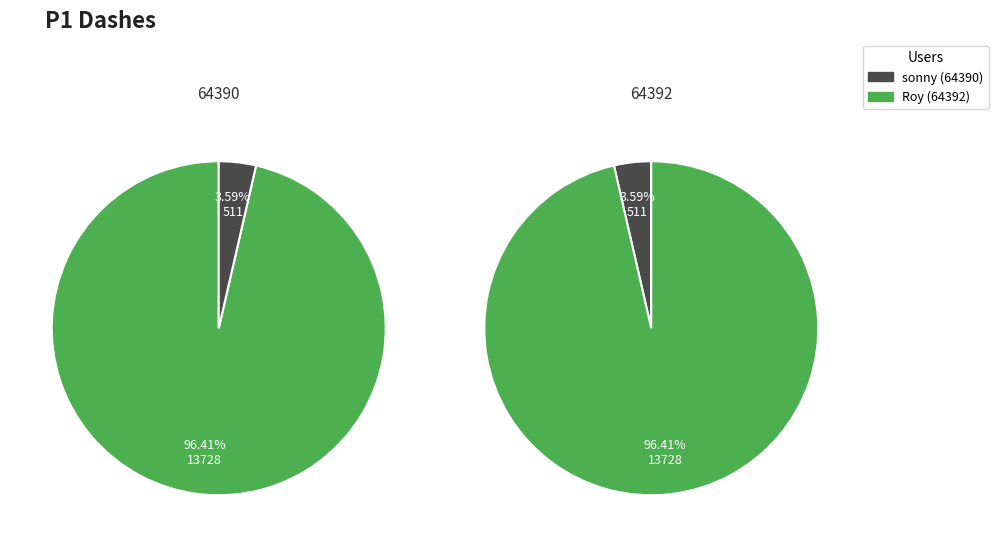

Combined, what portion of the pie is 64392 and 64390?

100.0%